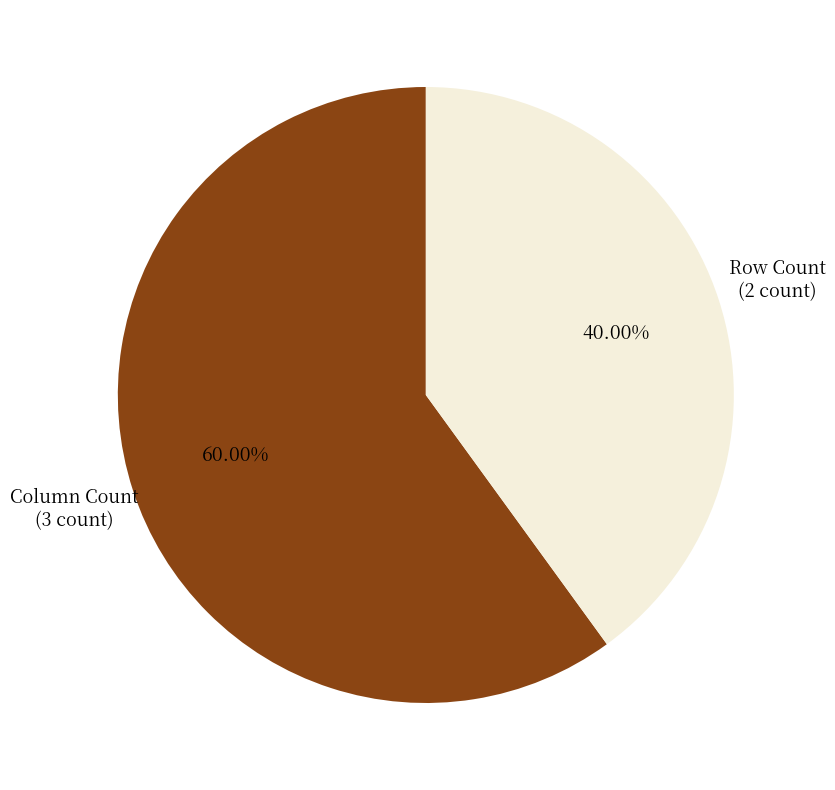

To the nearest percent, what is the average slice percentage?

50%